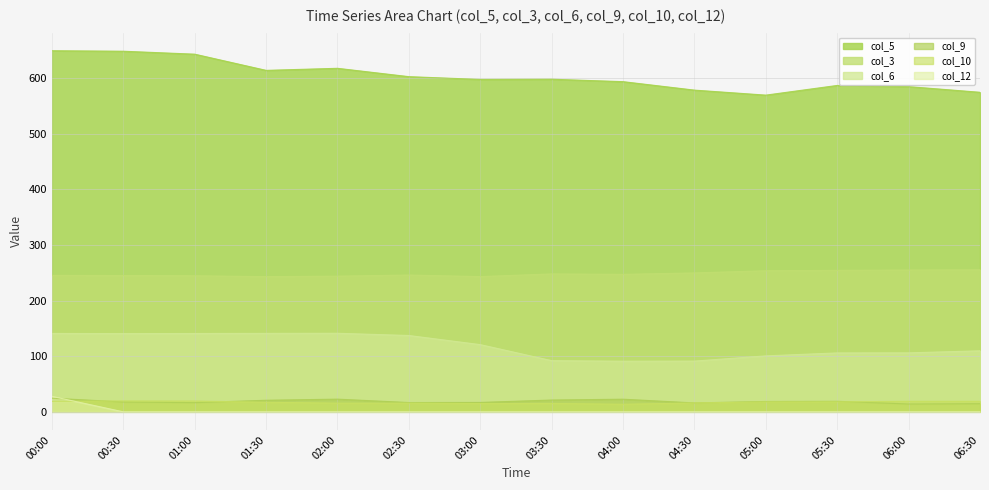

Rank the series at 01:00 from lowest to highest value.

col_12, col_9, col_10, col_6, col_3, col_5